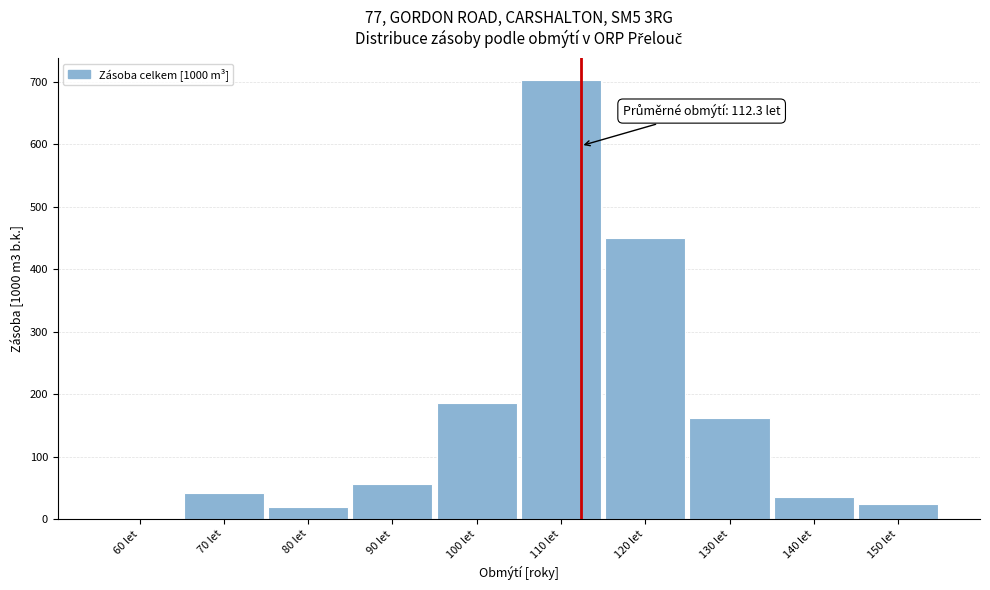

Reading left to right, what are all the values shown in this chart?

60 let=0.3	70 let=41.0	80 let=18.9	90 let=56.4	100 let=186.3	110 let=703.3	120 let=450.3	130 let=161.3	140 let=34.7	150 let=23.5